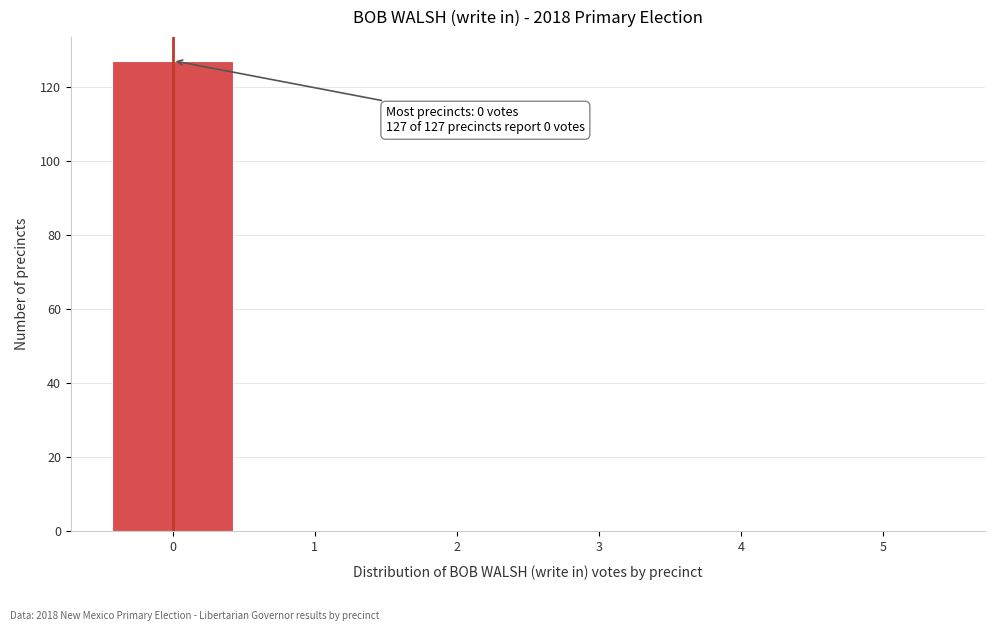

Which range on the x-axis has the tallest bar?

-0.5 to 0.5